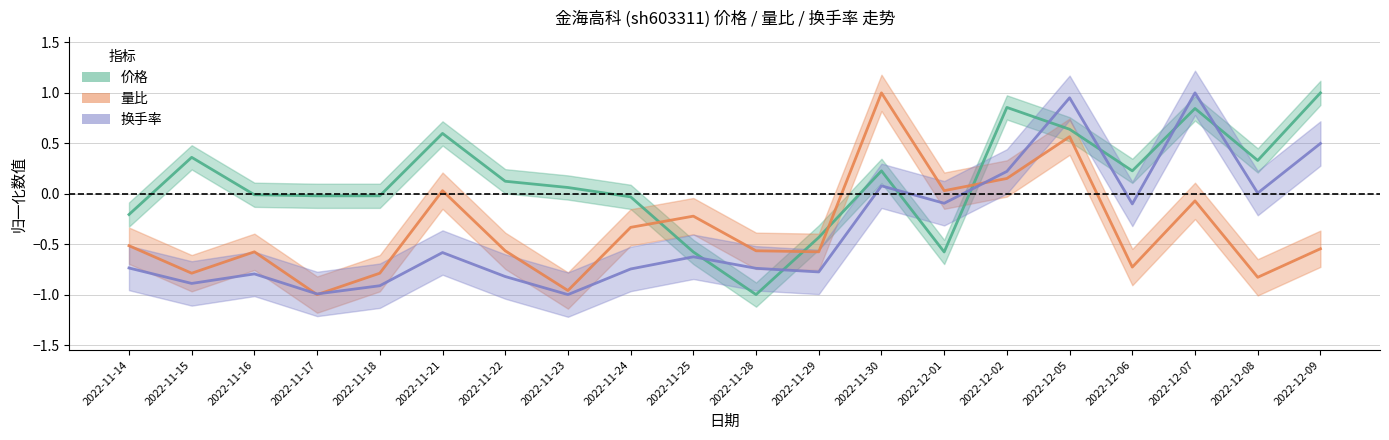

What is the label of the 7th point from the left?

2022-11-22